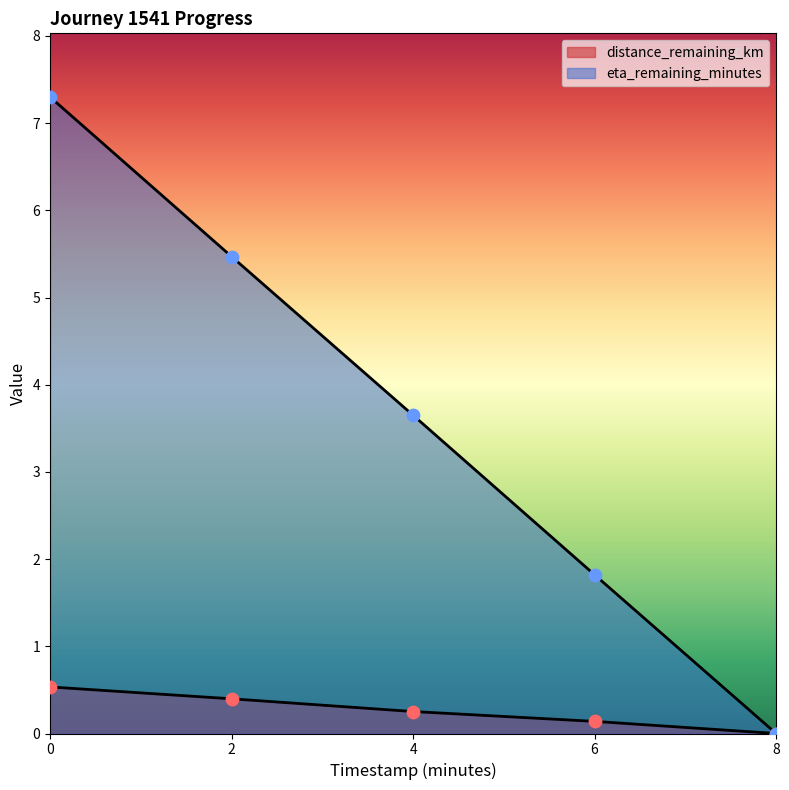

What are all the series names shown in the legend?

distance_remaining_km, eta_remaining_minutes